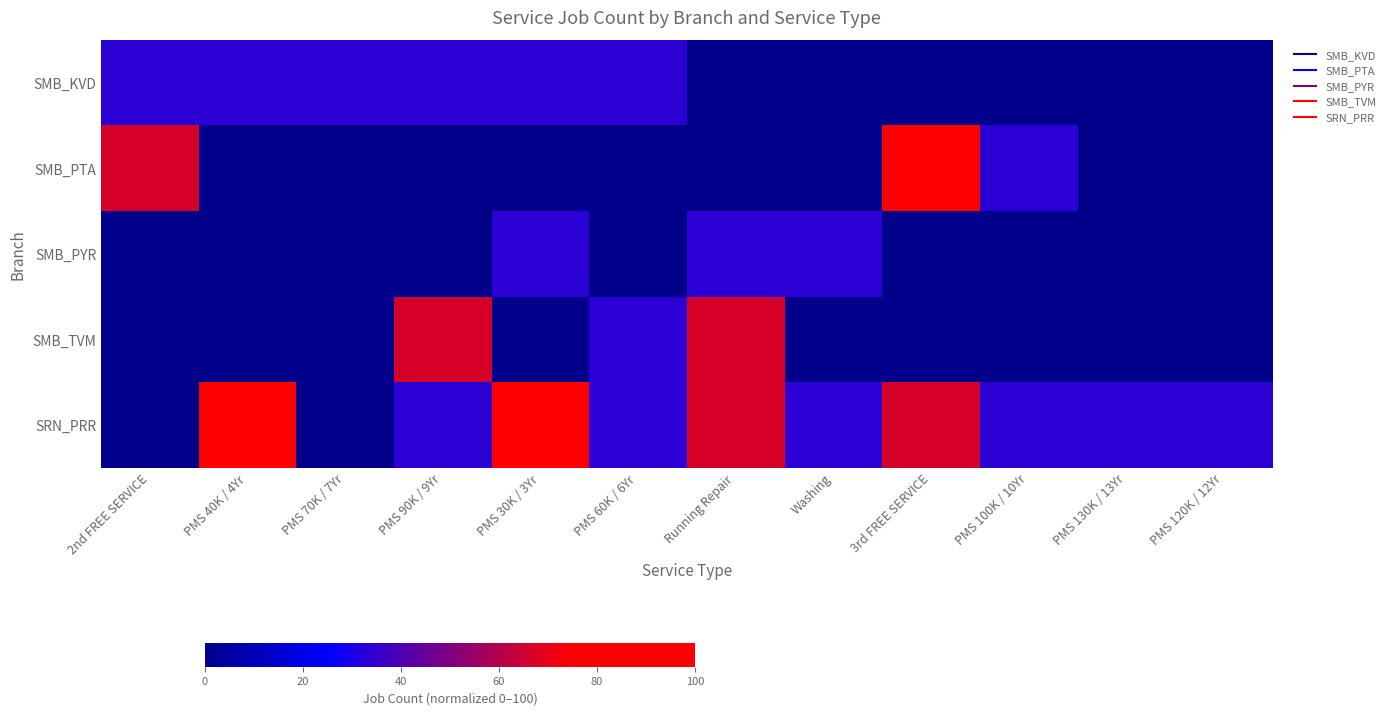

What is the difference between the highest and lowest values at PMS 120K / 12Yr?

33.3